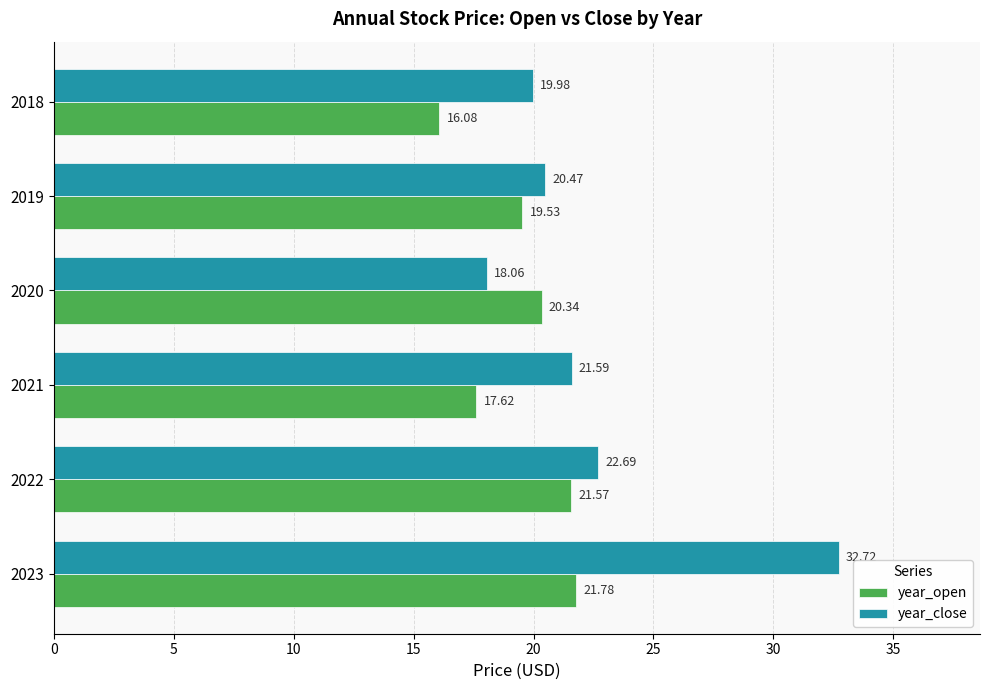

Rank the series by their average value, from lowest to highest.

year_open, year_close